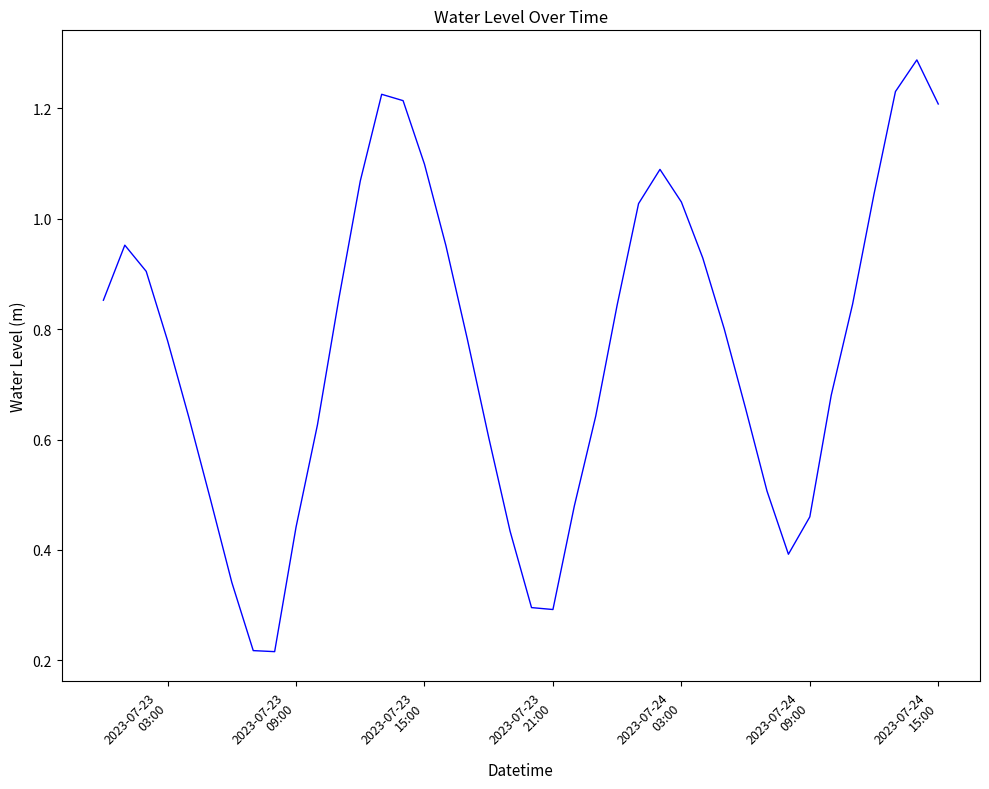

How many lines are shown in the chart?

1